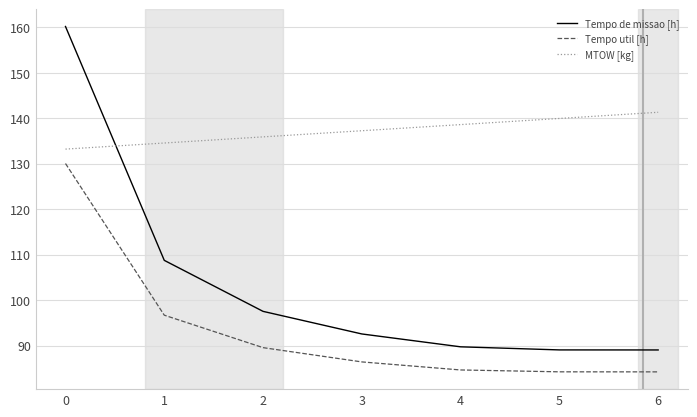

At 4, list the series in order from largest to smallest.

MTOW [kg], Tempo de missao [h], Tempo util [h]